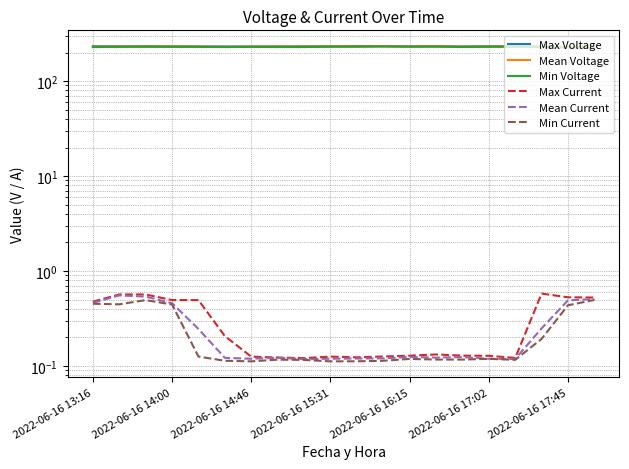

Count the number of data series in this chart.

6